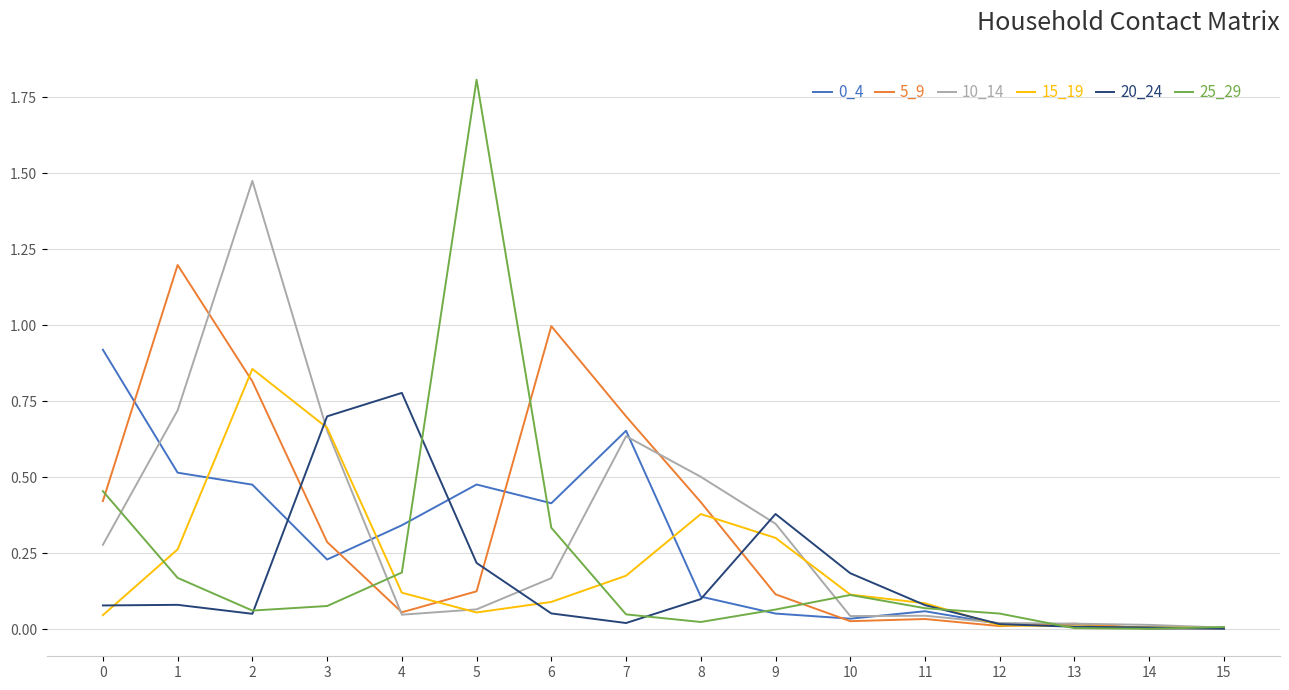

Which series has the largest range (max minus min)?

25_29